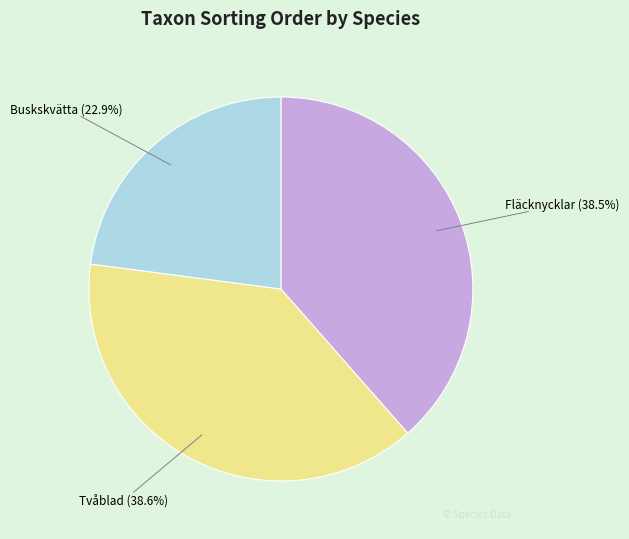

Is there any slice that represents more than half of the pie?

No